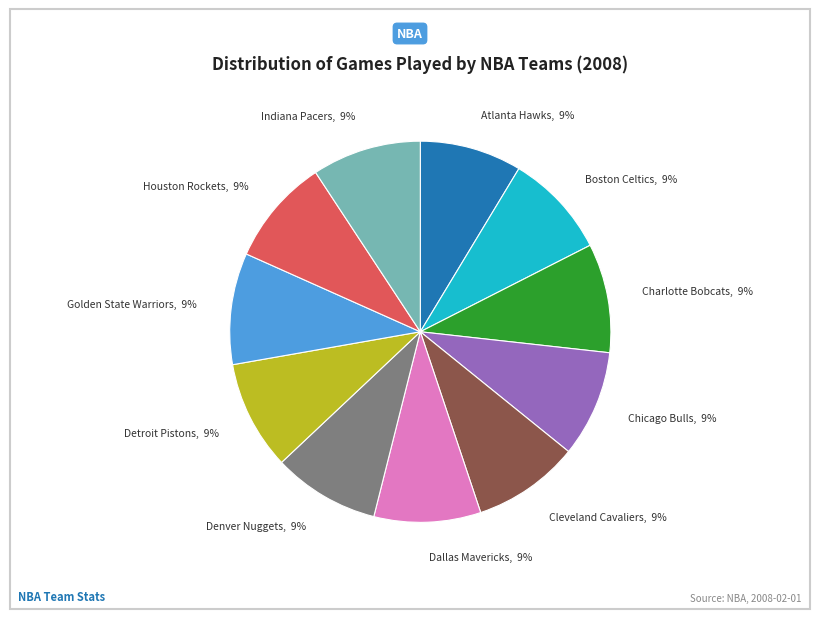

To the nearest percent, what is the average slice percentage?

9%